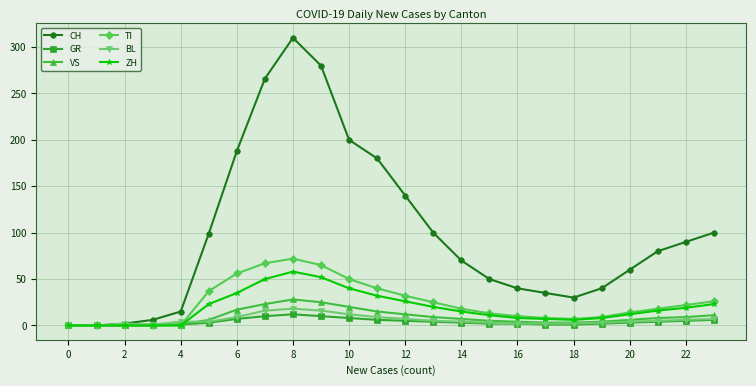

Which series has the widest spread of values?

CH